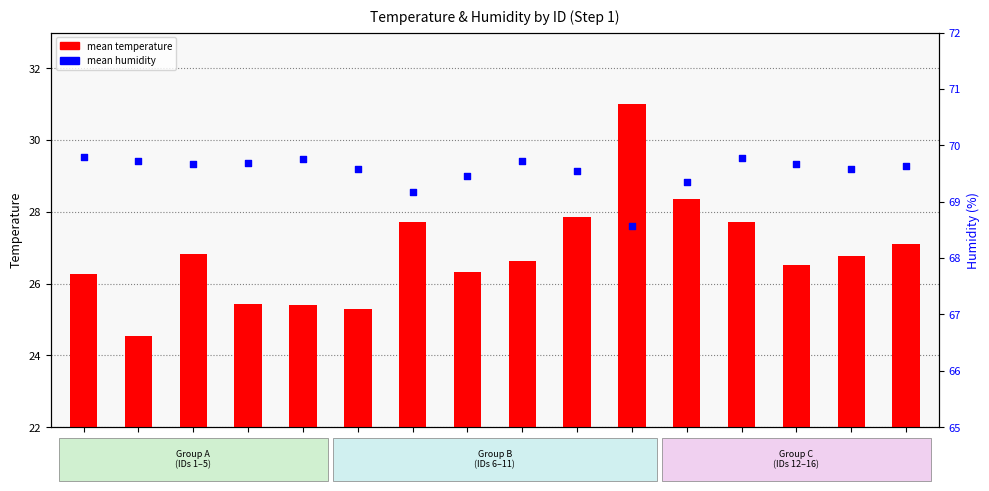

At which category is the sum across all series the highest?

ID_11